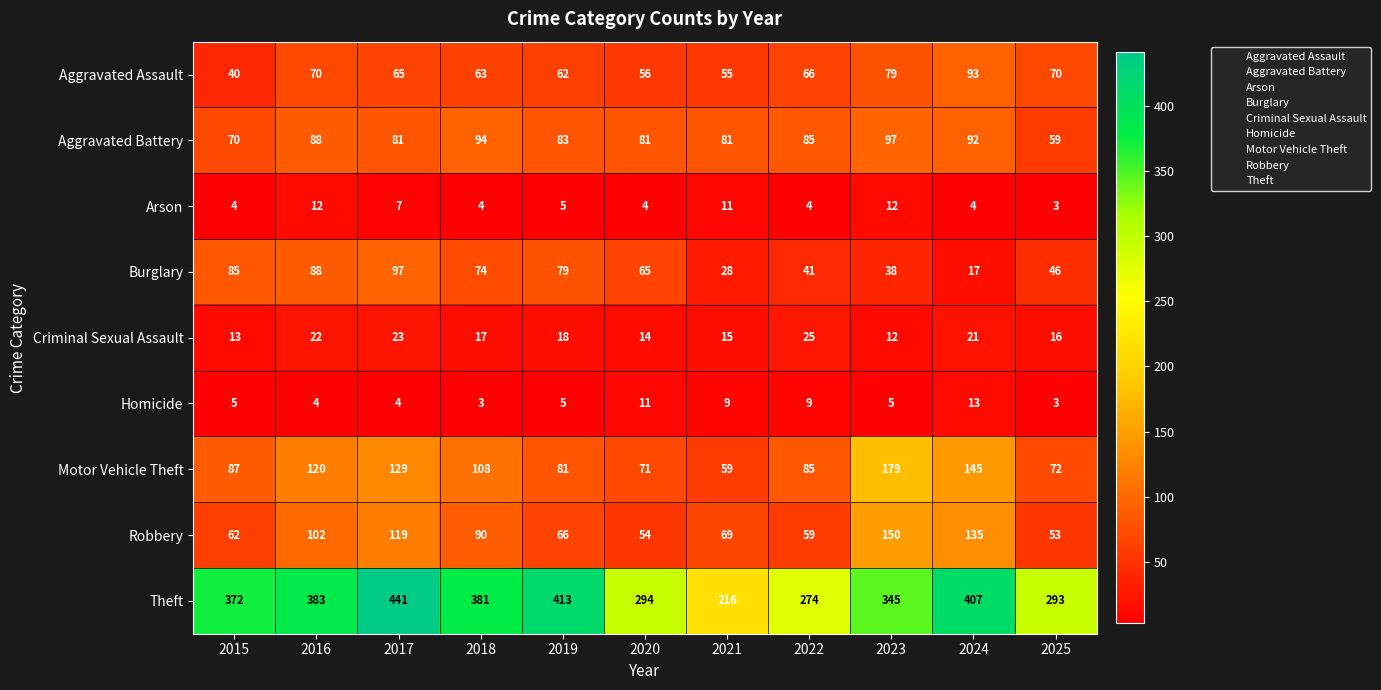

At how many categories does at least one series exceed 262?

10